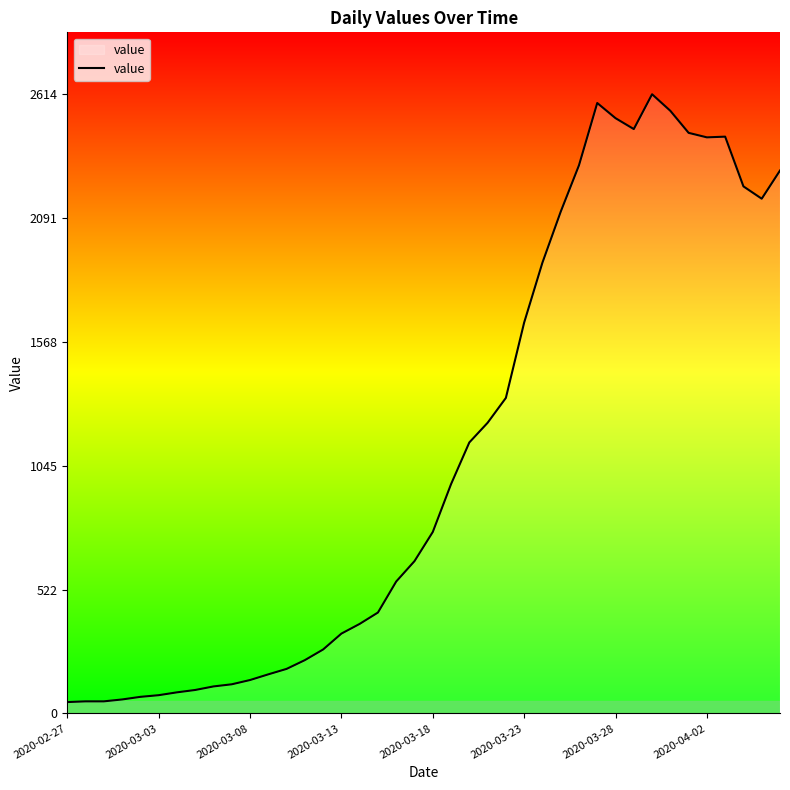

What is the value of the 40th point from the left?

2292